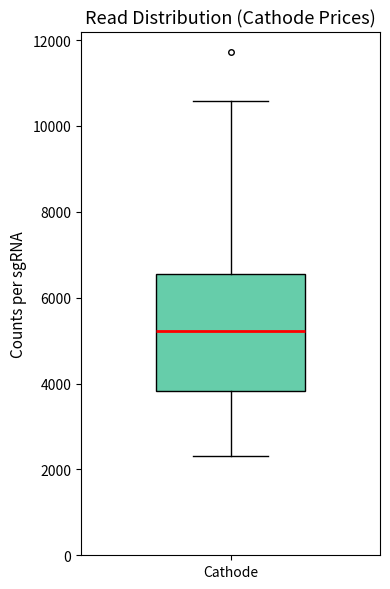

Read this box plot against the y-axis: the position of the median line, the range covered by the box, and the ends of both whiskers. The values are not printed on the chart, so give them approximately, as read against the axis.

median 5200, box 3800 to 6600, whiskers 2400 to 10600